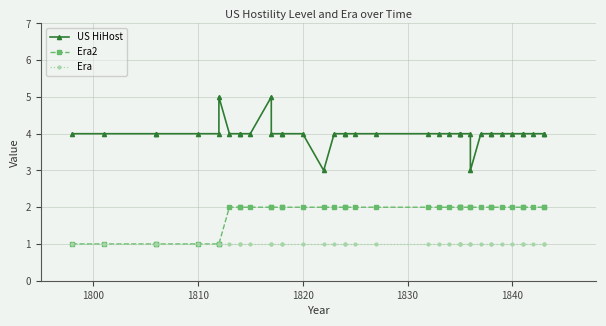

What is the value of the Era point at the 34th from the left?

1